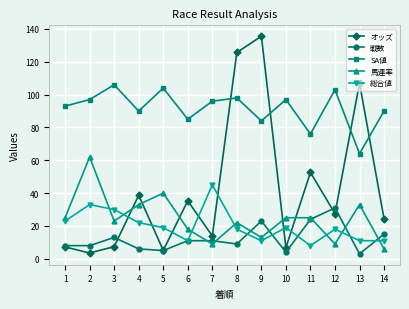

Where does the 総合値 series first go above 19?

1